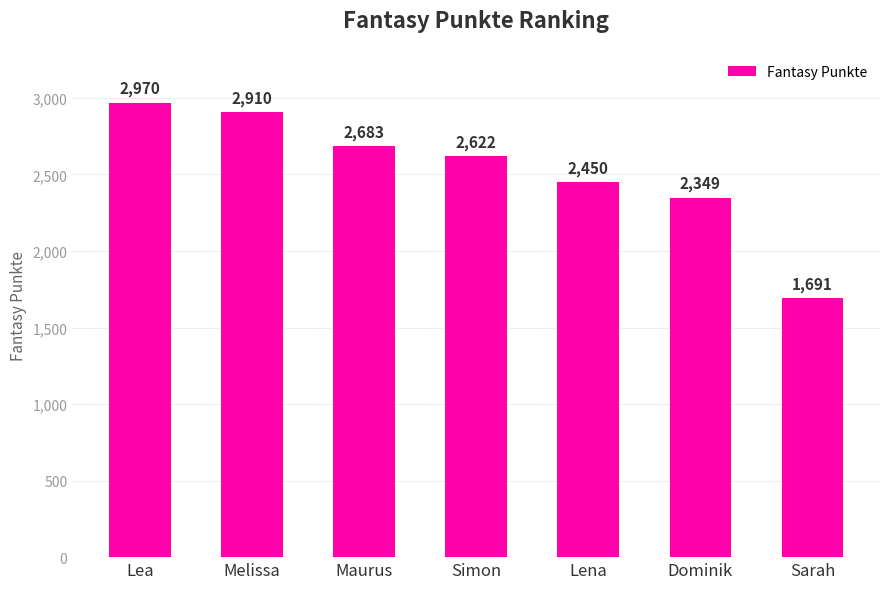

List the labels in order of value, largest first.

Lea, Melissa, Maurus, Simon, Lena, Dominik, Sarah